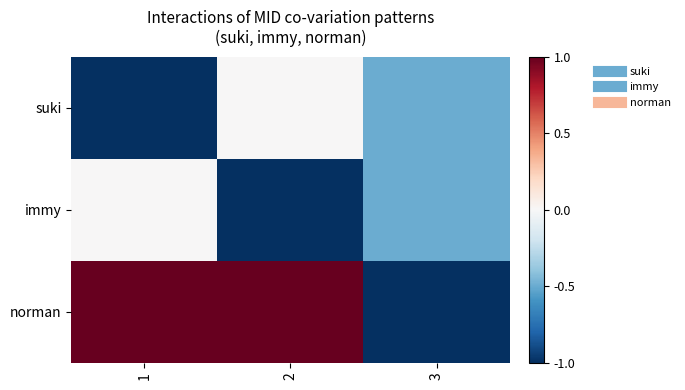

Which series has the widest spread of values?

norman